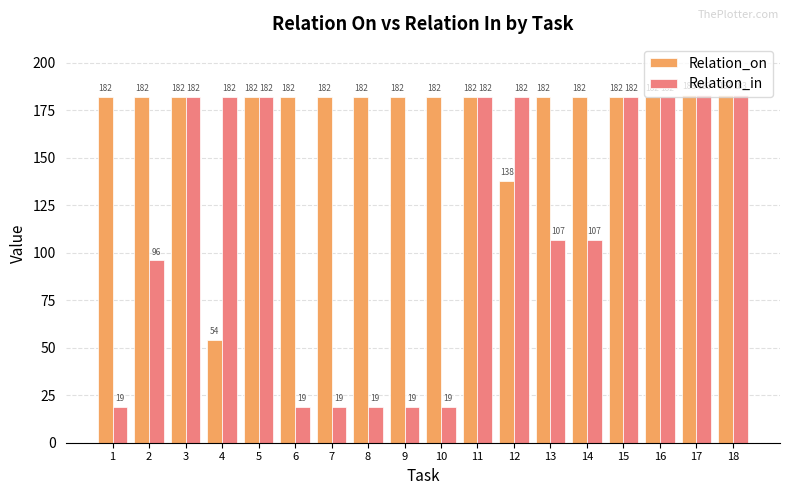

How many categories are shown in the chart?

18